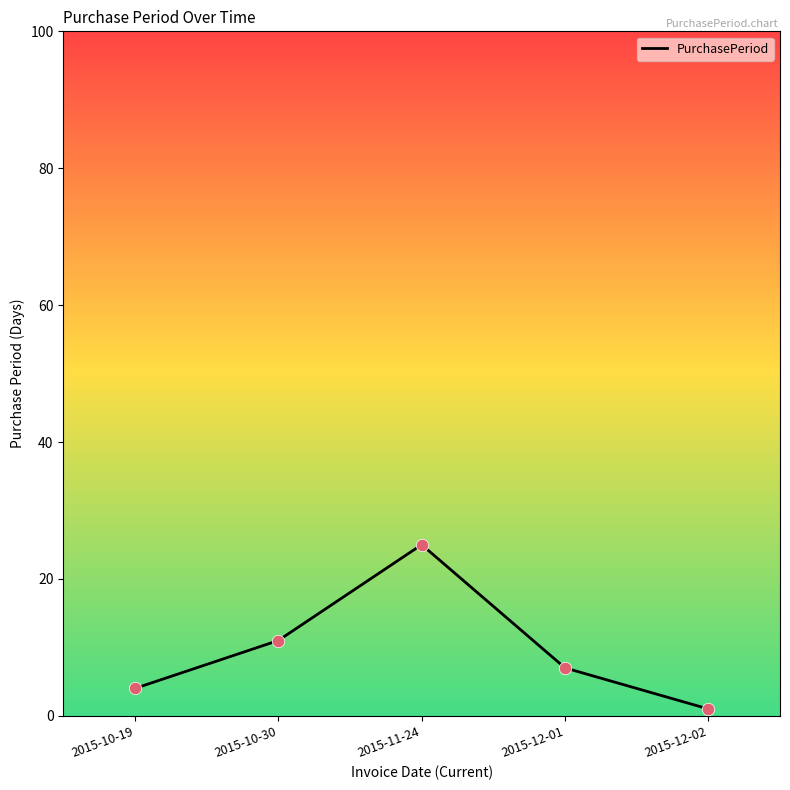

Between 2015-11-24 and 2015-10-30, which is larger?

2015-11-24